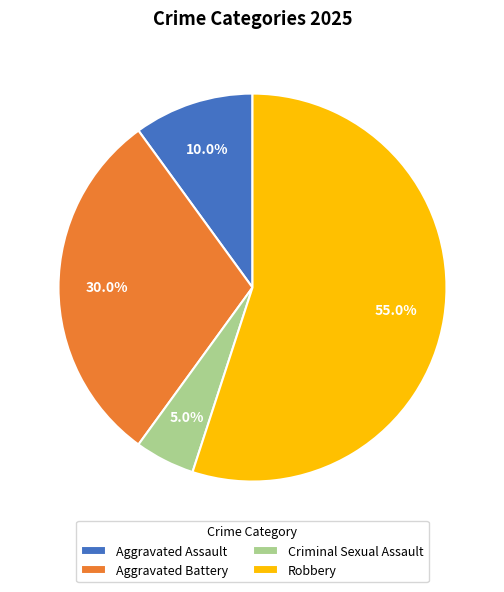

Which category has the biggest portion of the pie?

Robbery